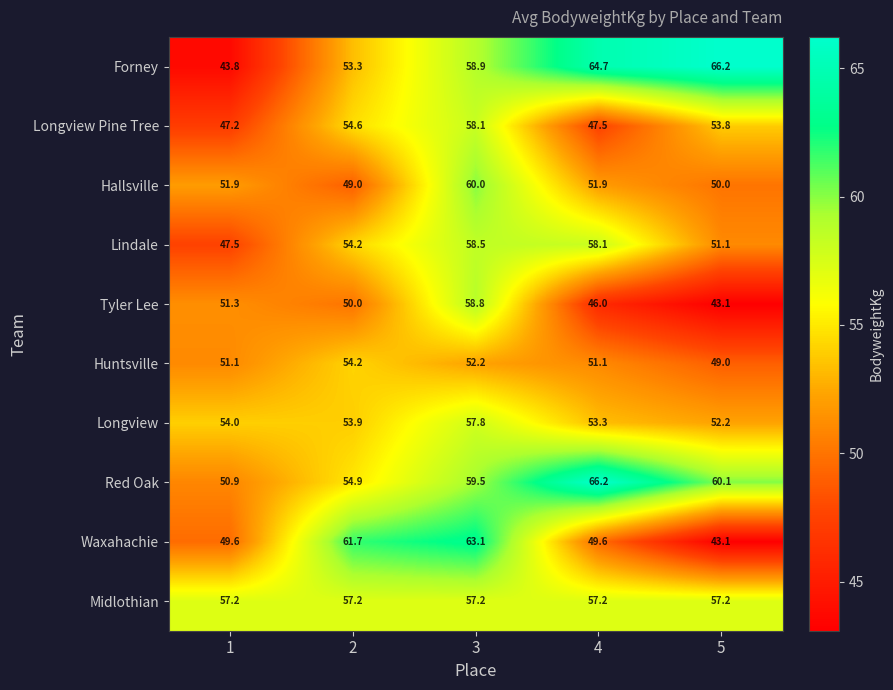

What is the total value across all series at 4?

545.6